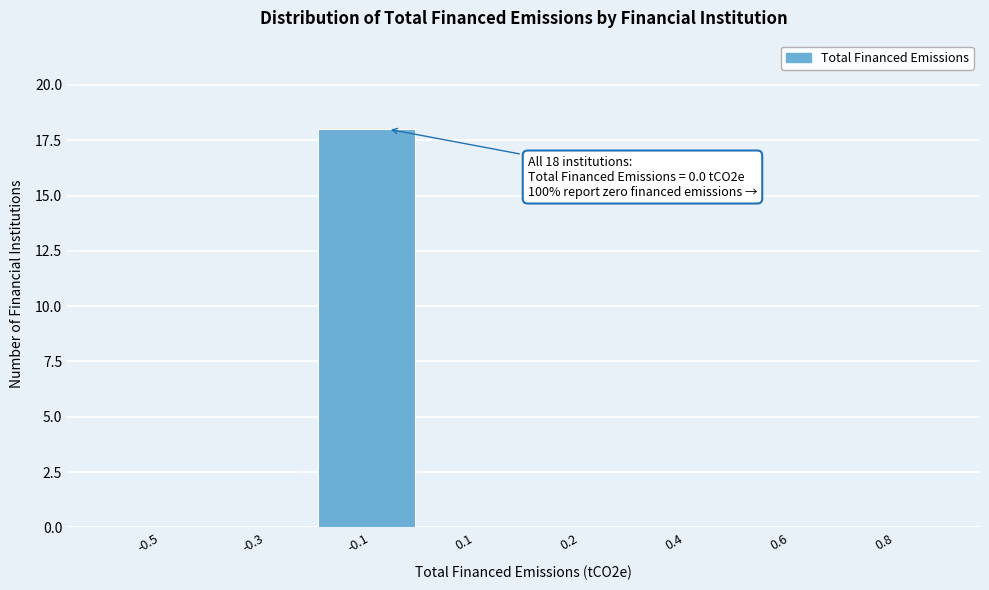

Reading left to right, transcribe all the data shown in this chart.

-0.5=0	-0.3=0	-0.1=18	0.1=0	0.2=0	0.4=0	0.6=0	0.8=0